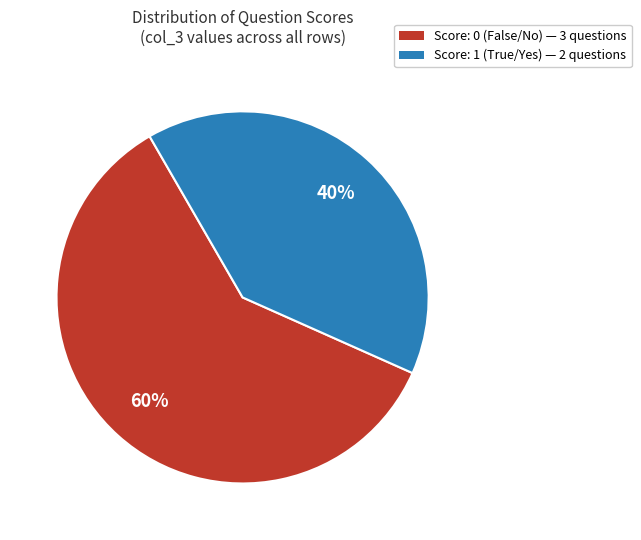

How many segments does this pie chart have?

2